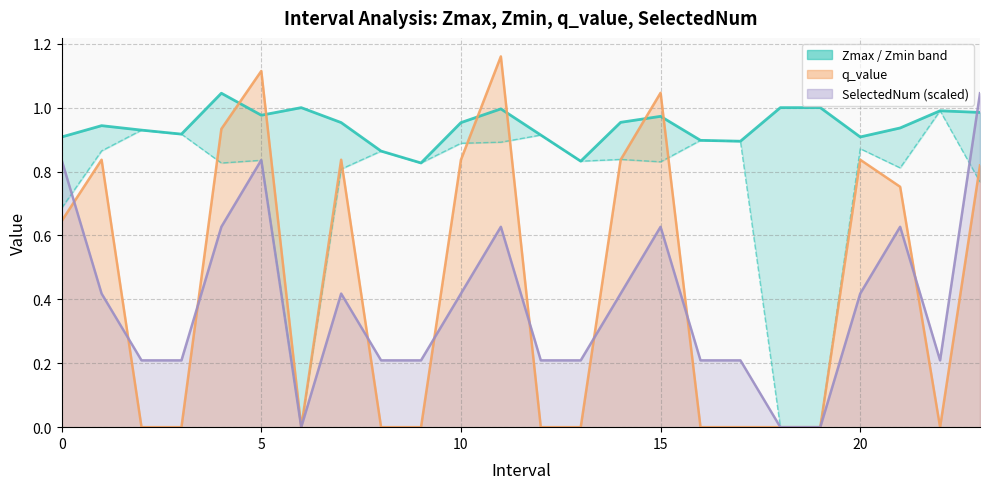

How many interior local valleys does the Zmin series have?

6